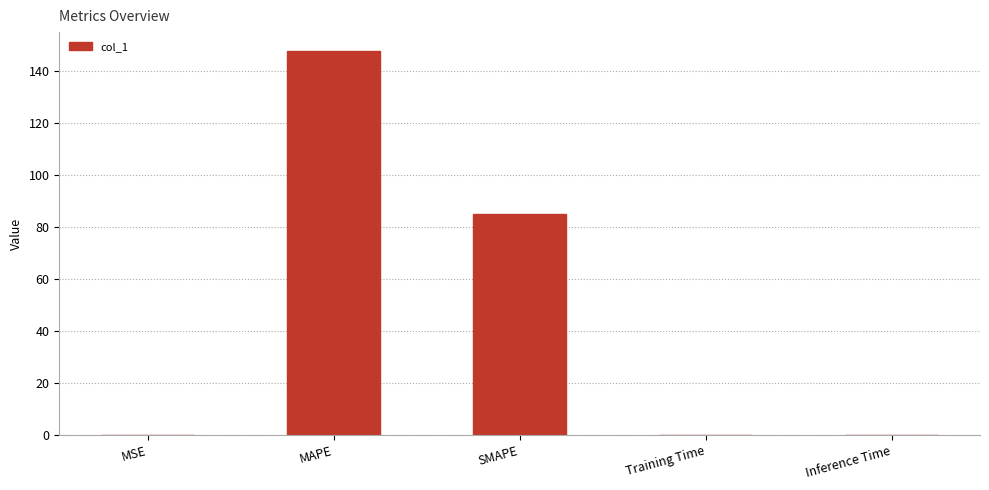

Read the value at SMAPE.

84.9